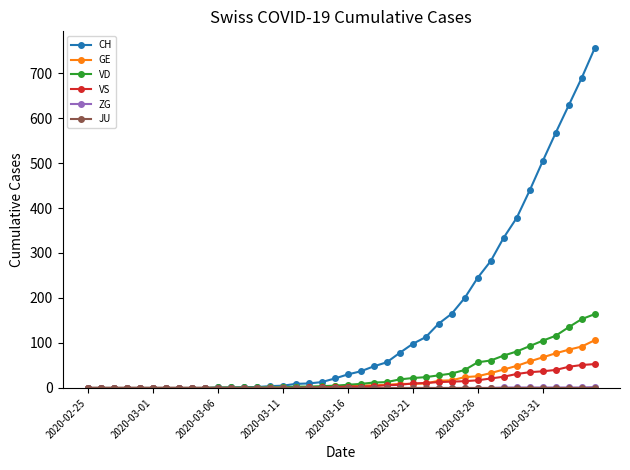

What is the highest value of the VS series?

53